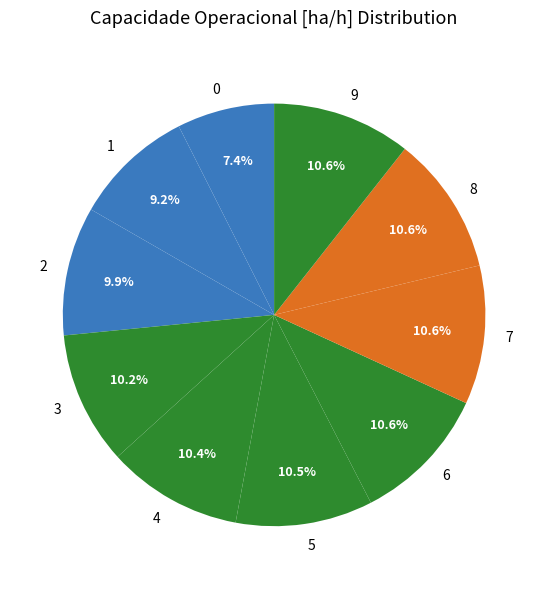

Is there any slice that represents more than half of the pie?

No